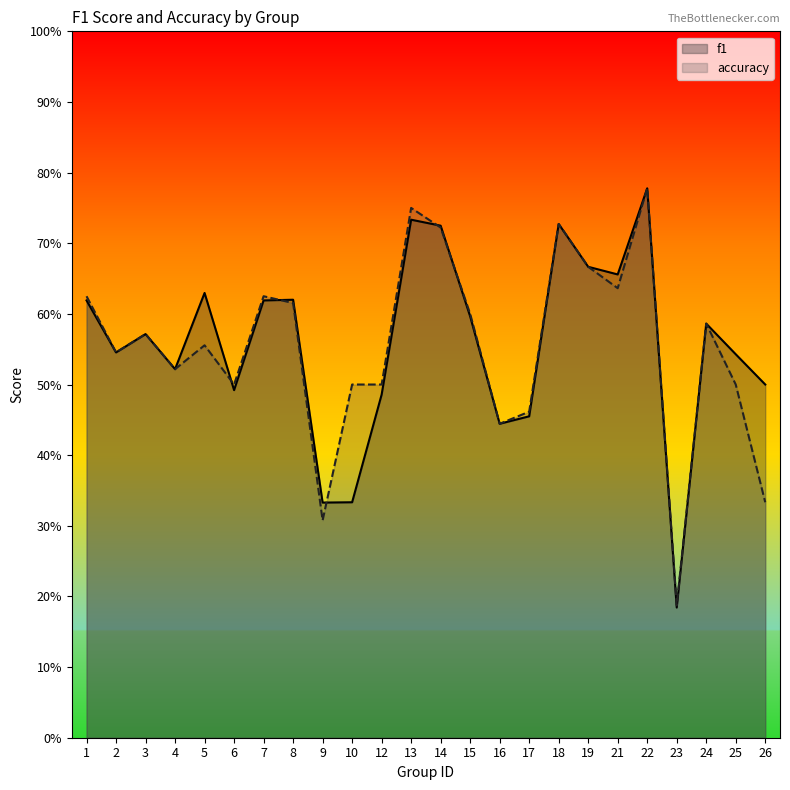

What are all the series names shown in the legend?

f1, accuracy